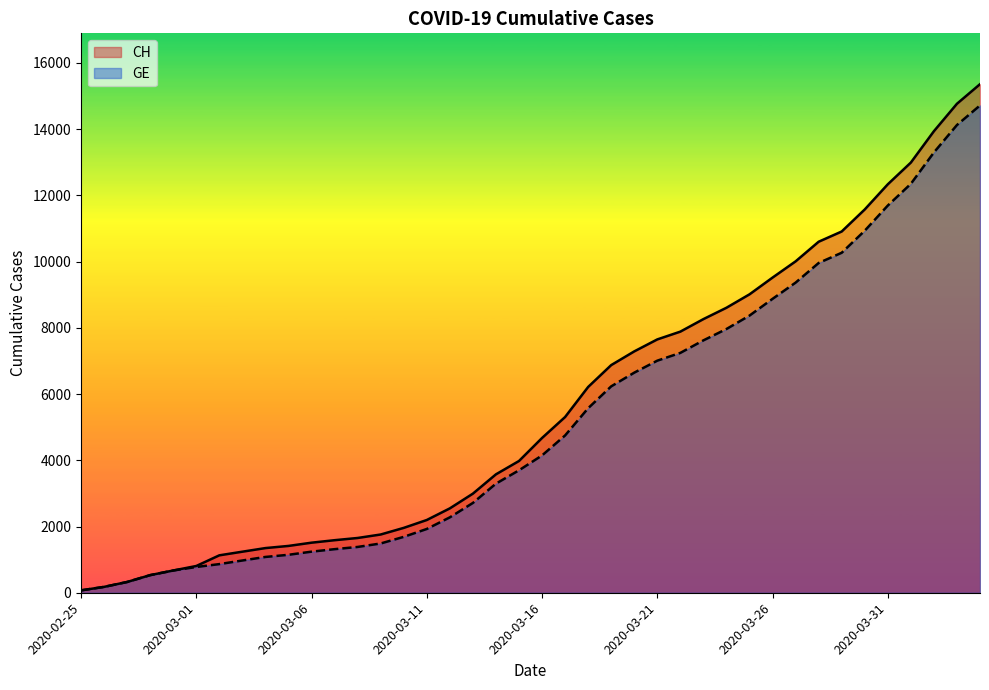

At which category is the sum across all series the highest?

2020-04-04